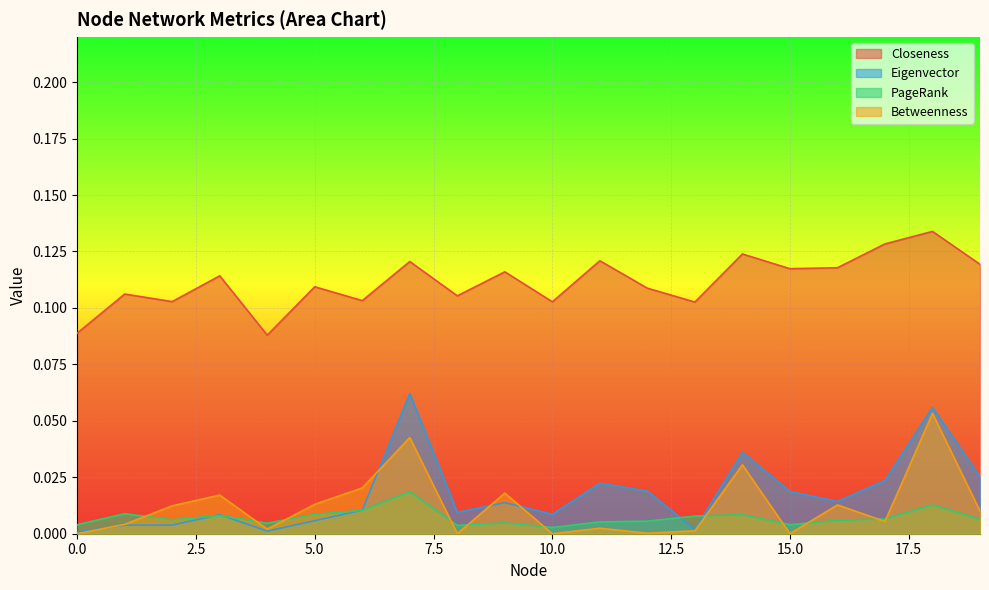

The value of PageRank at 17 is 0.0. True or false?

False